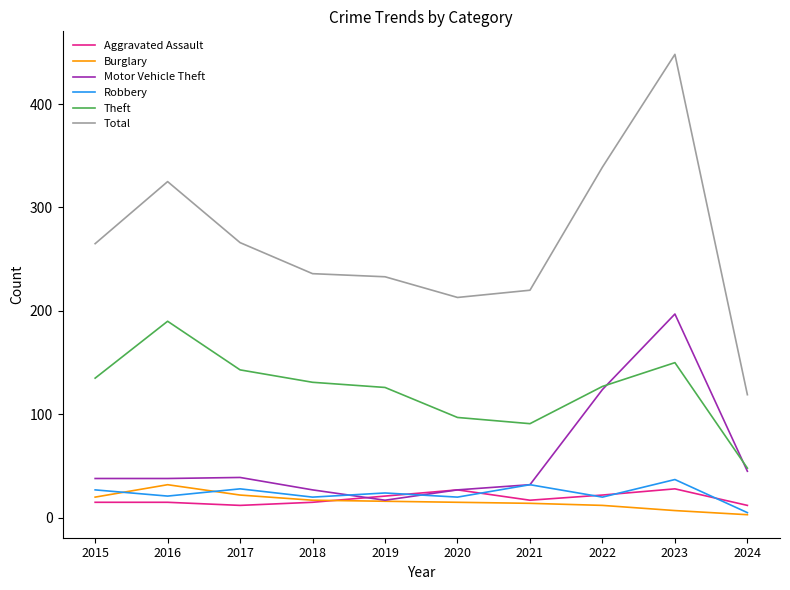

What is the maximum value shown in the chart?

448